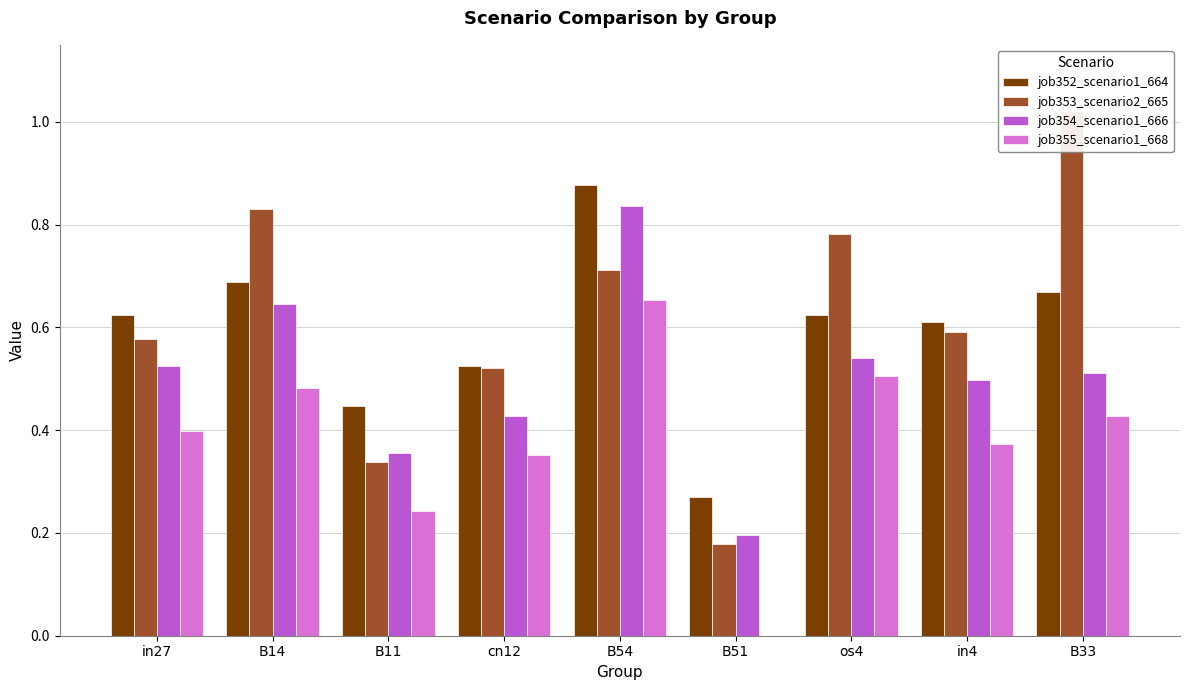

How many bars are there in total?

36